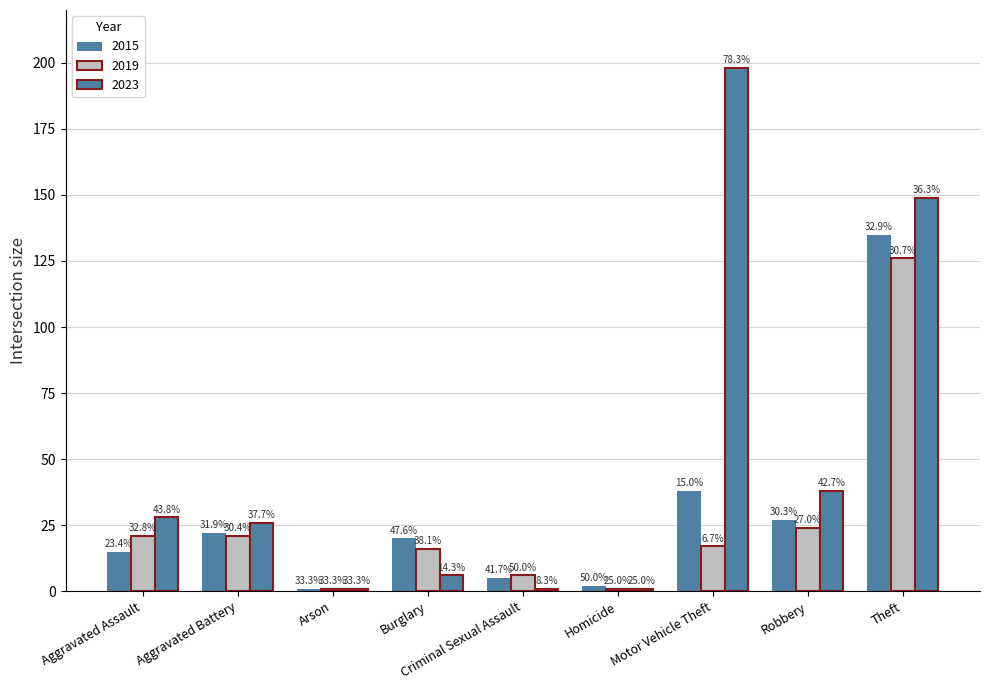

What is the difference between the 2015 values at Arson and Homicide?

1